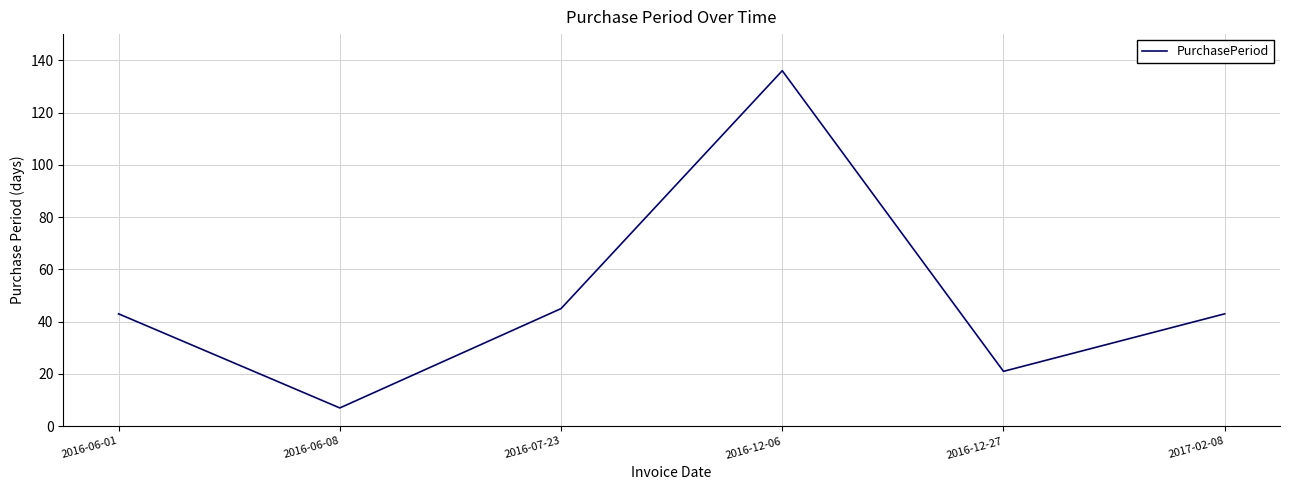

What is the change in value from 2016-06-01 to 2016-12-06?

+93